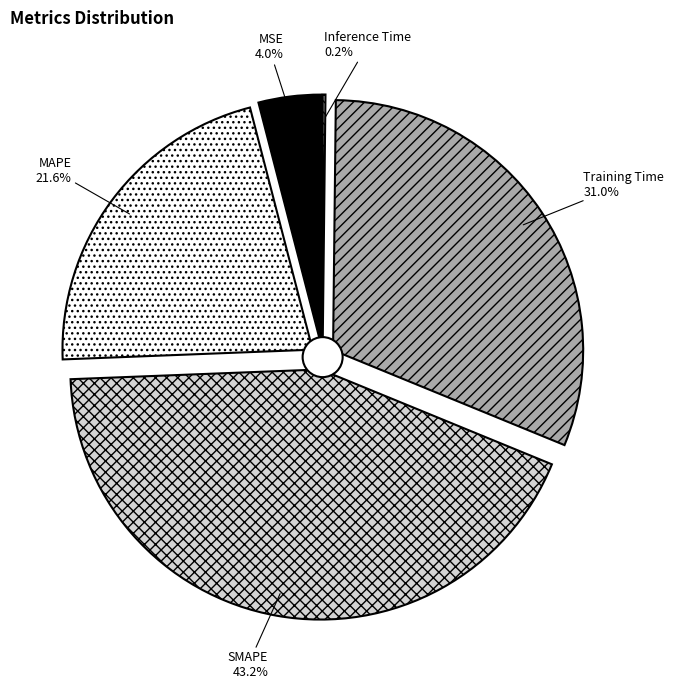

What percentage do MSE and Training Time together represent?

35.0%